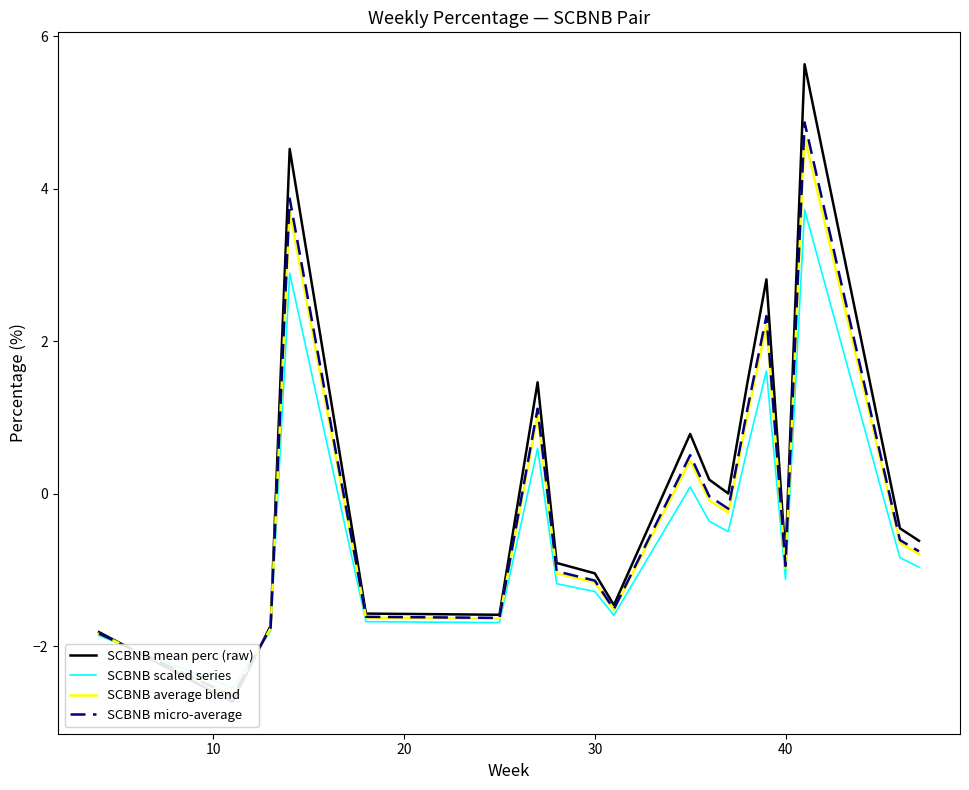

What is the maximum value shown in the chart?

5.6